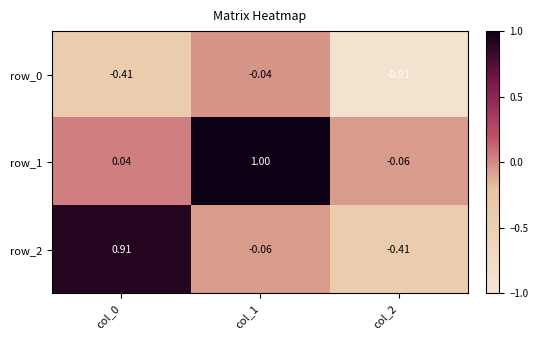

List the labels in order of row_2 value, largest first.

col_0, col_1, col_2